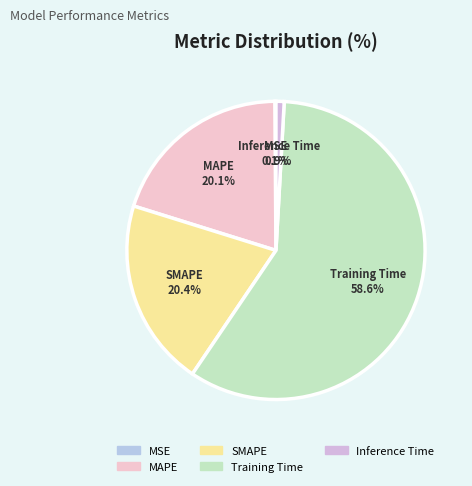

Combined, do MAPE and Inference Time account for over 50%?

No